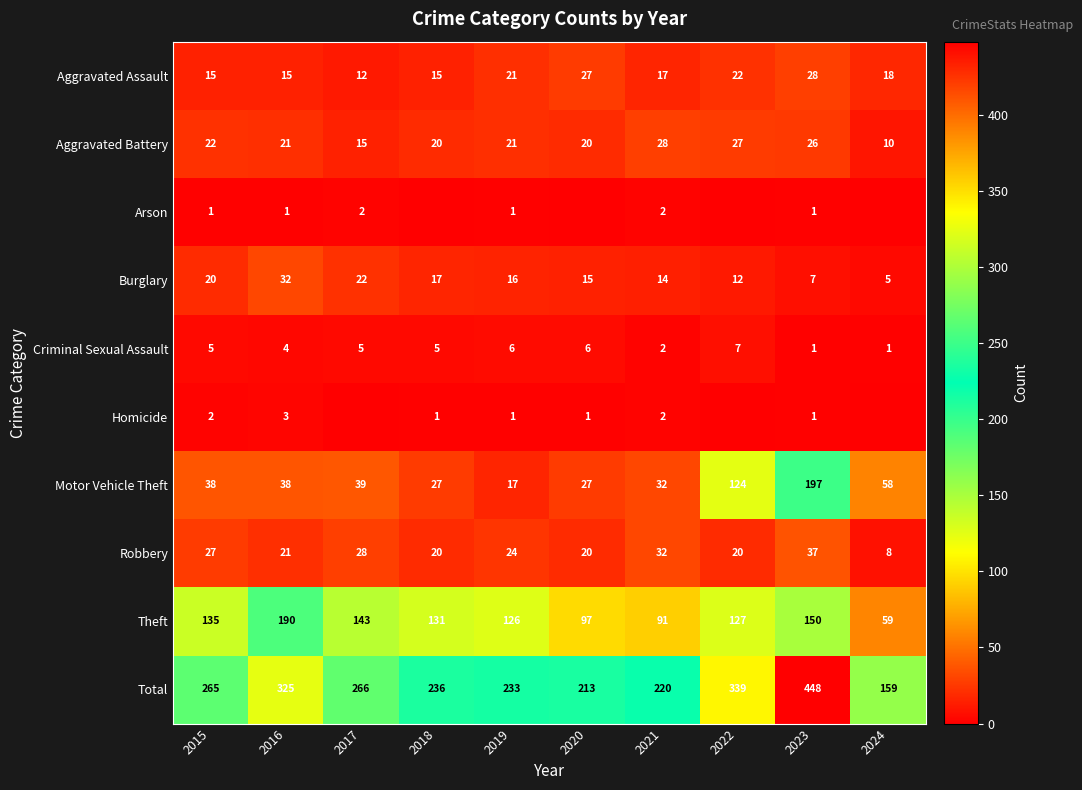

What is the average value of the Aggravated Battery series?

21